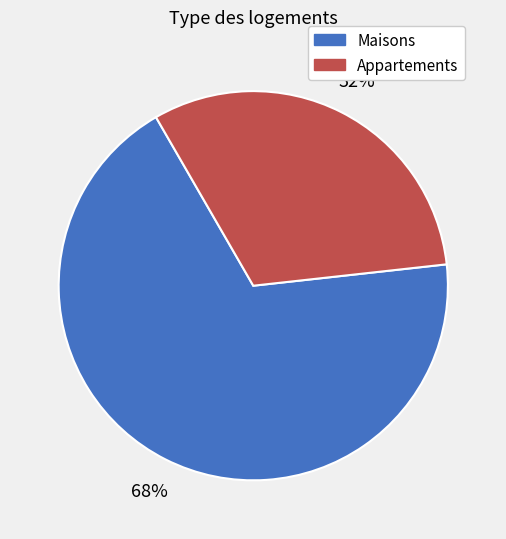

Is there a majority slice in this chart?

Yes